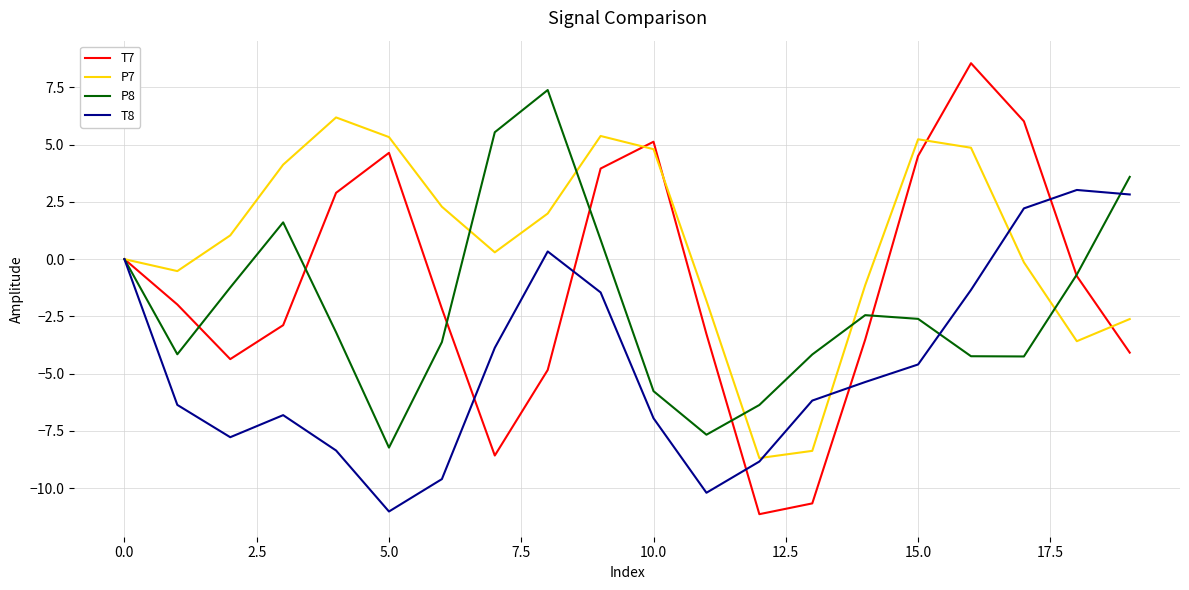

Rank the series by their maximum value, from lowest to highest.

T8, P7, P8, T7